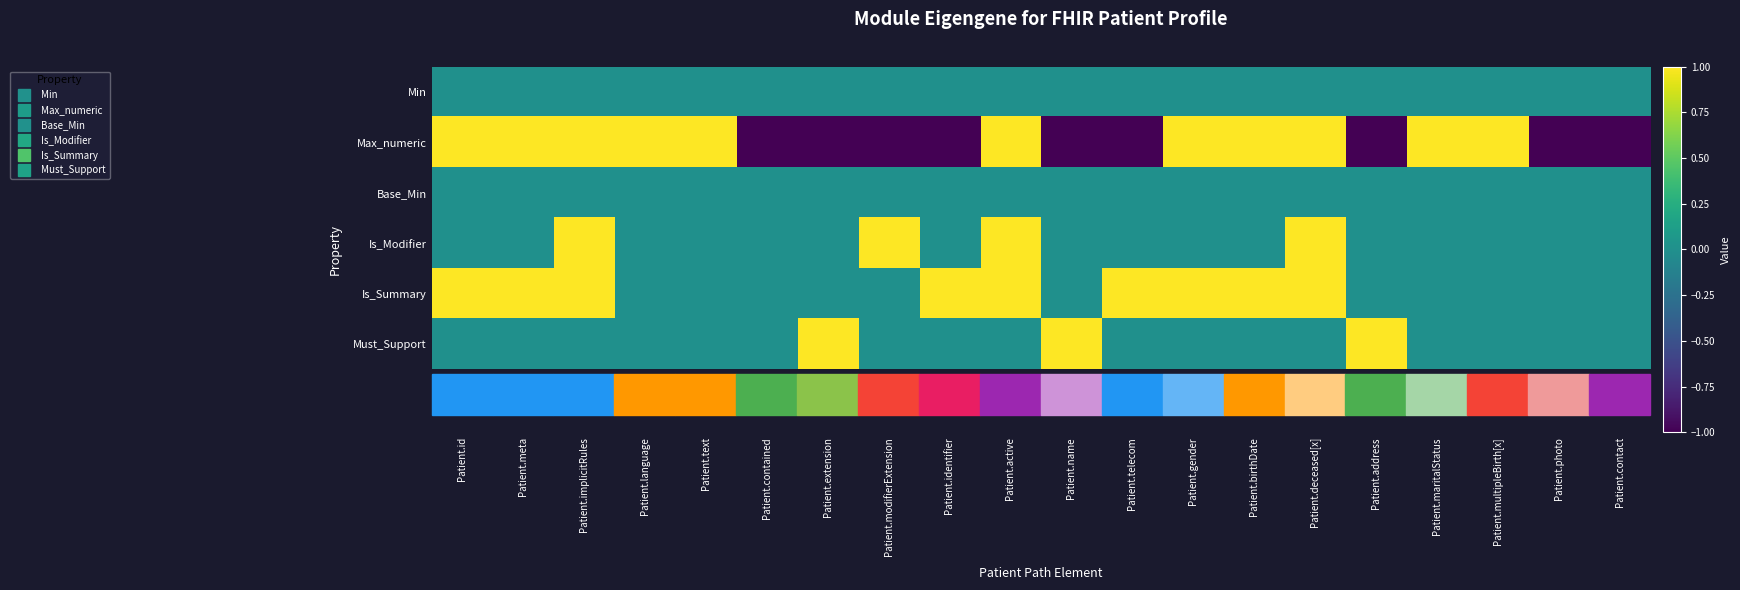

At which category does the chart reach its peak across all series?

Patient.id